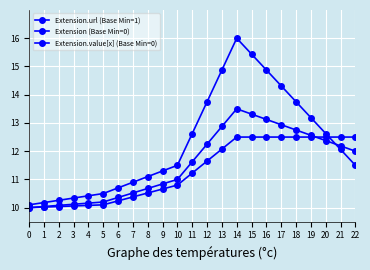

Is it true that Extension.value[x] (Base Min=0) equals 16.9 at 20?

False